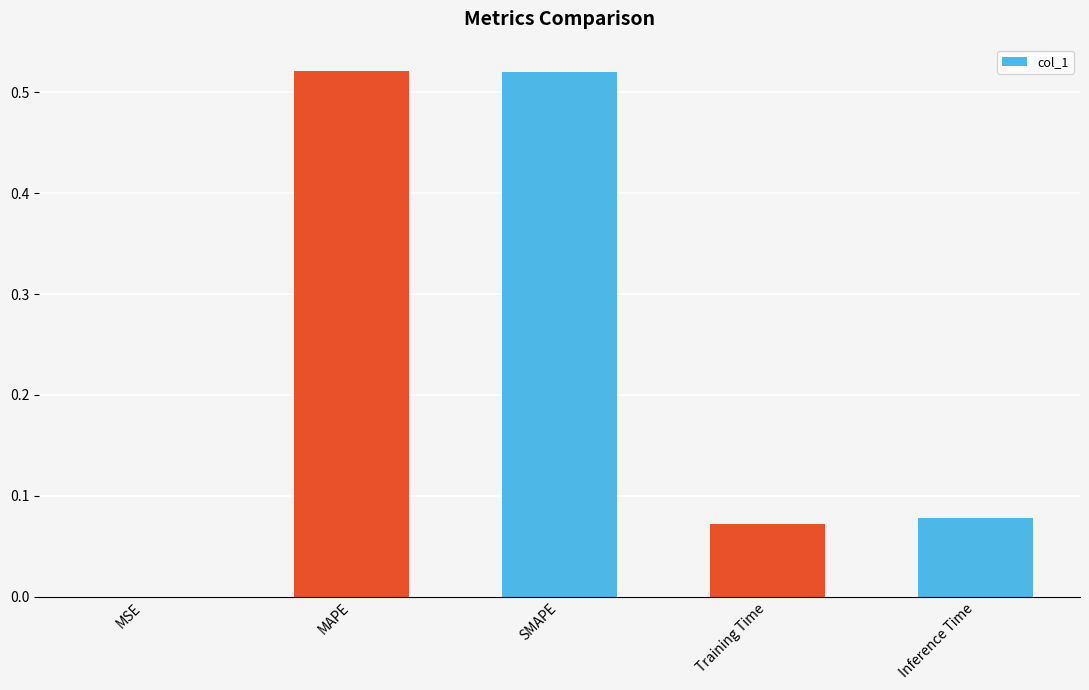

What is the sum of the values at Training Time and SMAPE?

0.6